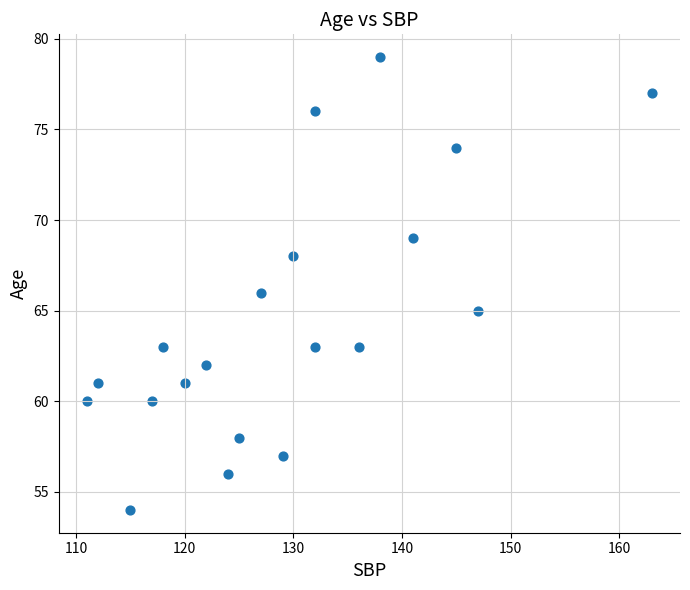

What is the range of Y values (max minus min)?

25